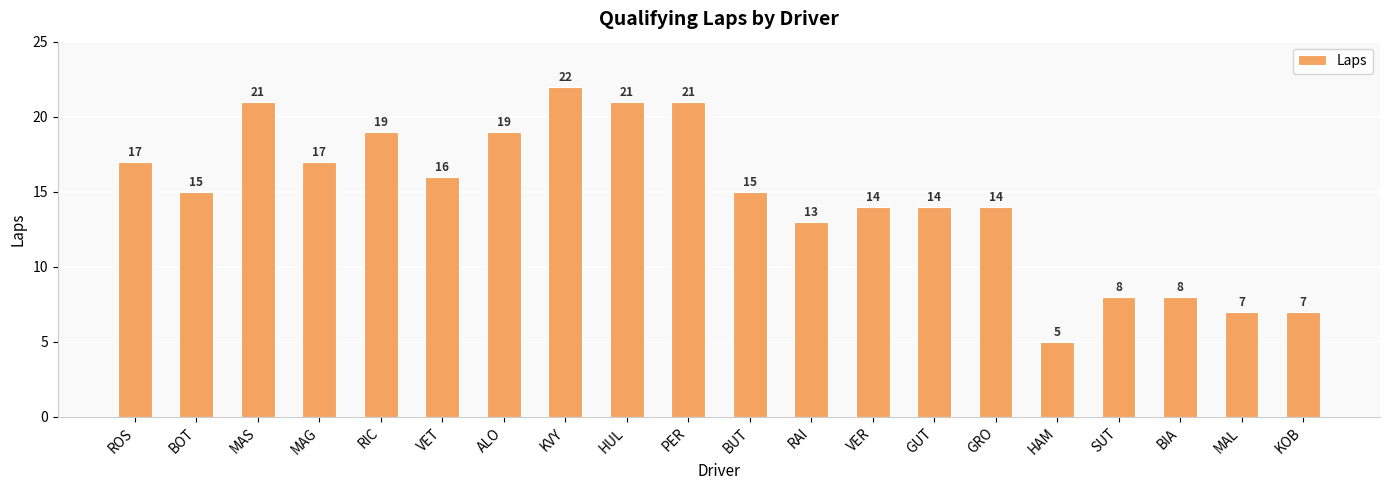

What is the minimum value shown in the chart?

5